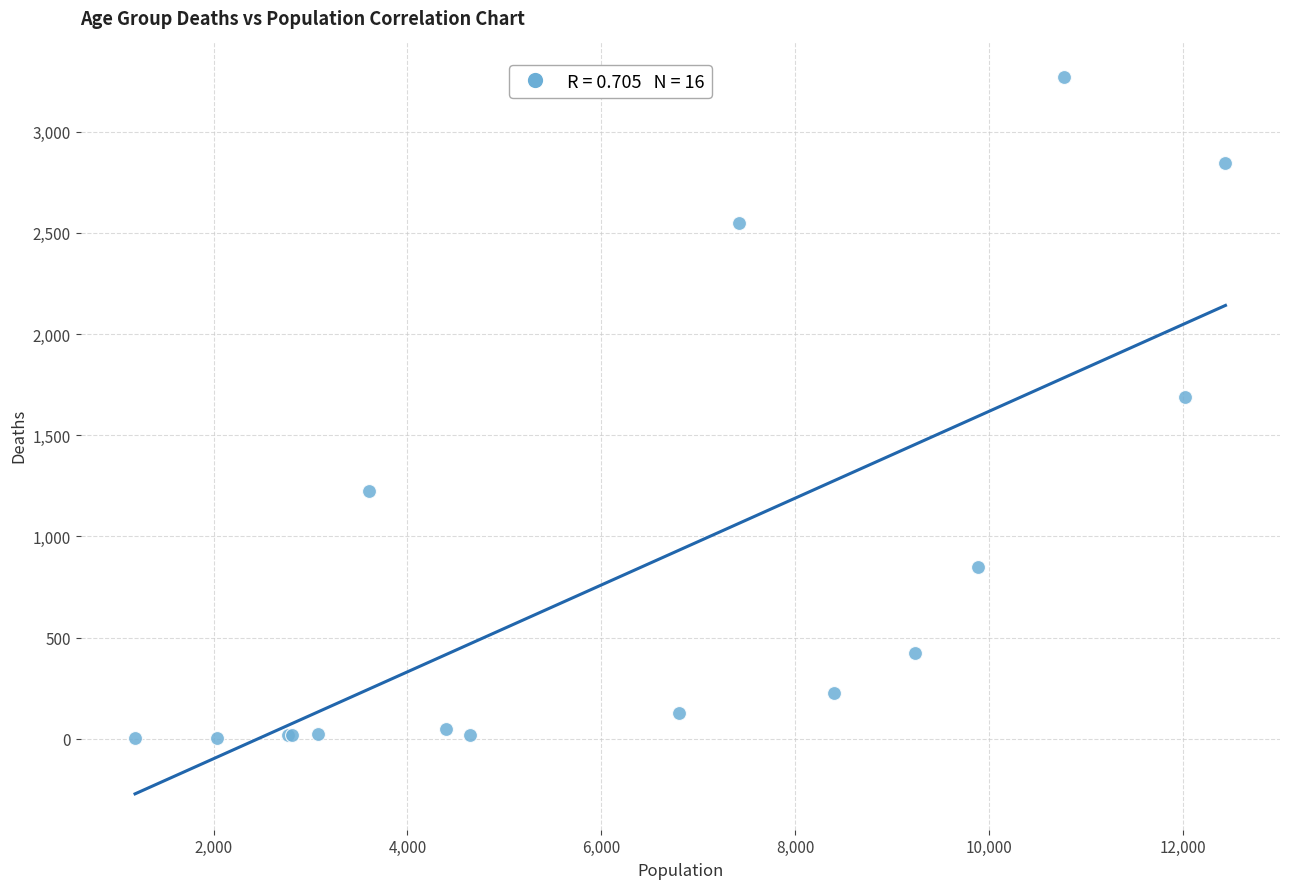

What Y value in the scatter plot is closest to 1638?

1690